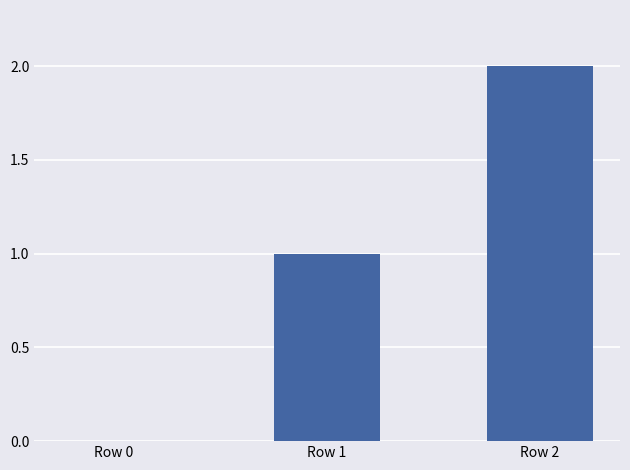

Reading left to right, extract all data points from this chart.

Row 0=0	Row 1=1	Row 2=2